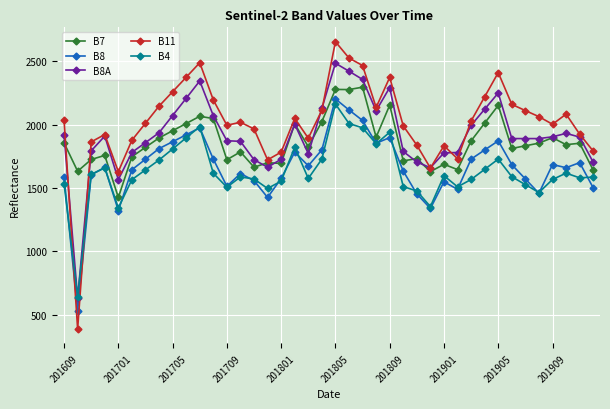

True or false: B4 and B11 cross at least once.

True